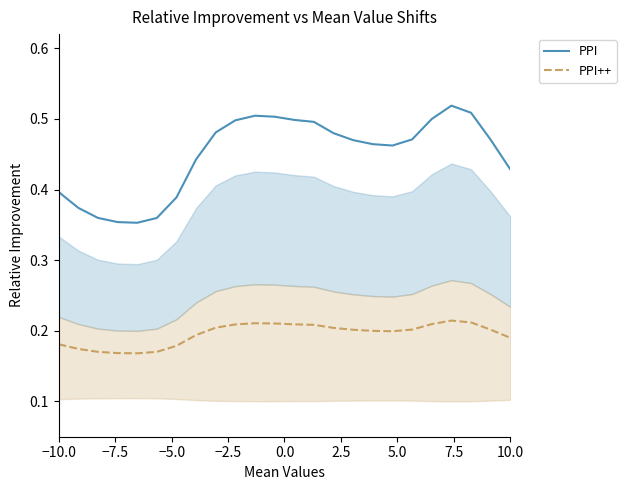

True or false: PPI and PPI++ cross at least once.

False